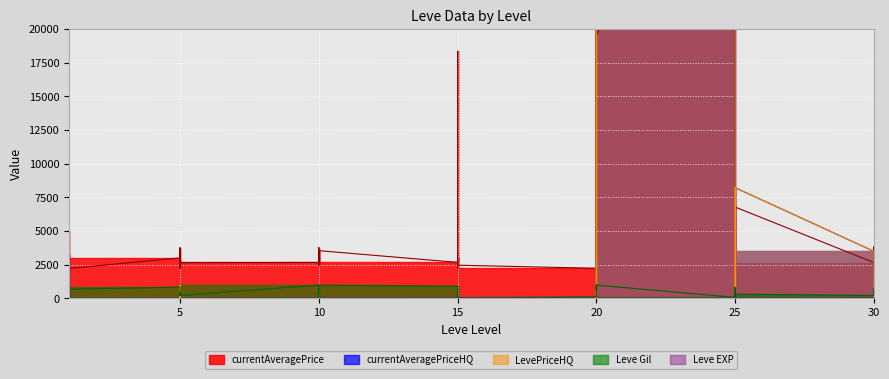

What is the difference between the maximum and second lowest values in the LevePriceHQ series?

1758090